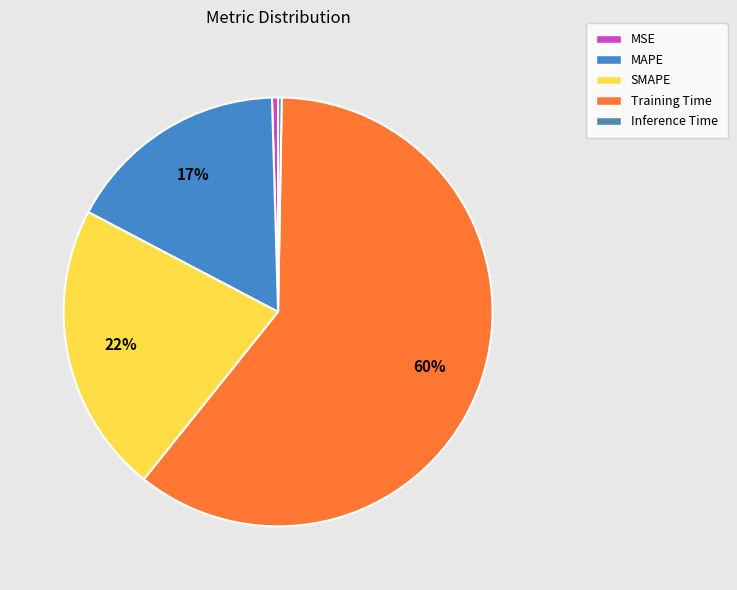

The MAPE slice represents 17% of the pie. True or false?

True